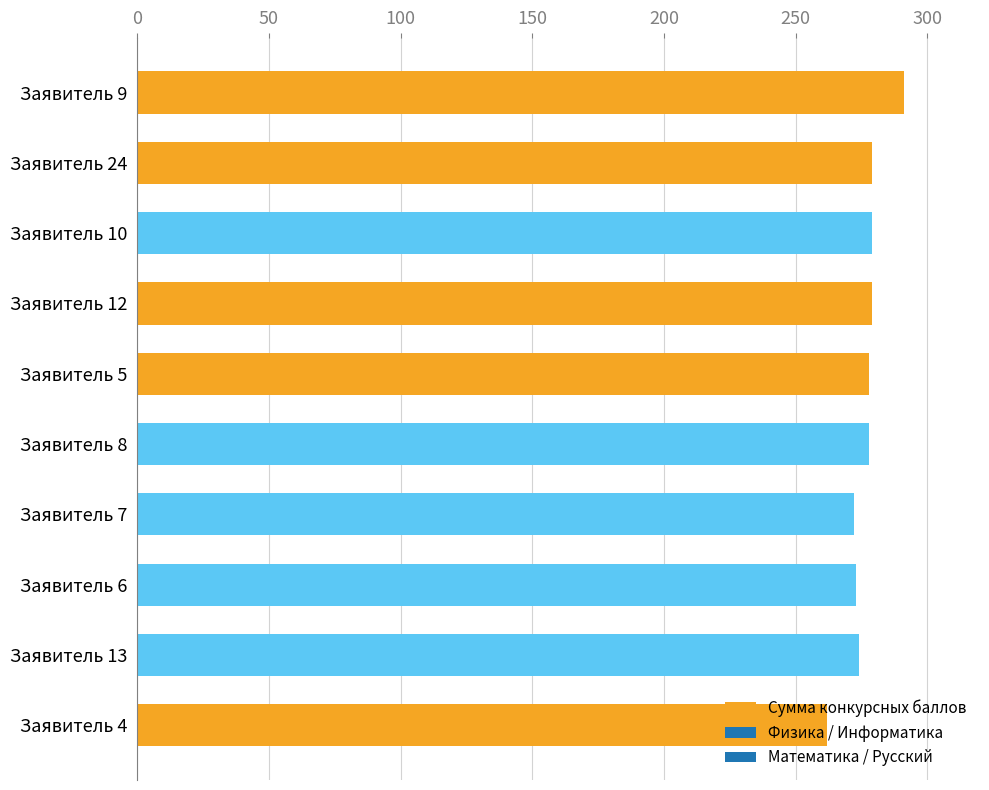

What is the change in value from Заявитель 7 to Заявитель 4?

-10